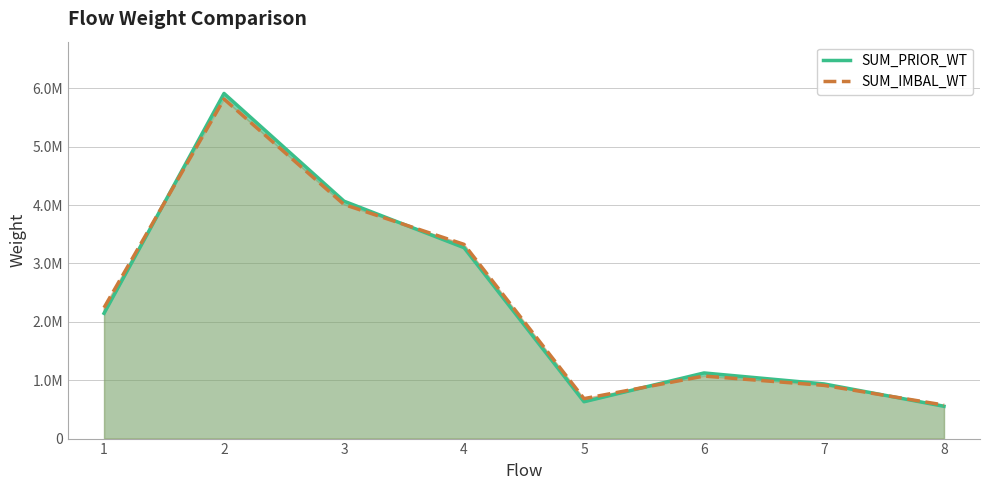

Where is SUM_PRIOR_WT nearest to the value 3232617?

4